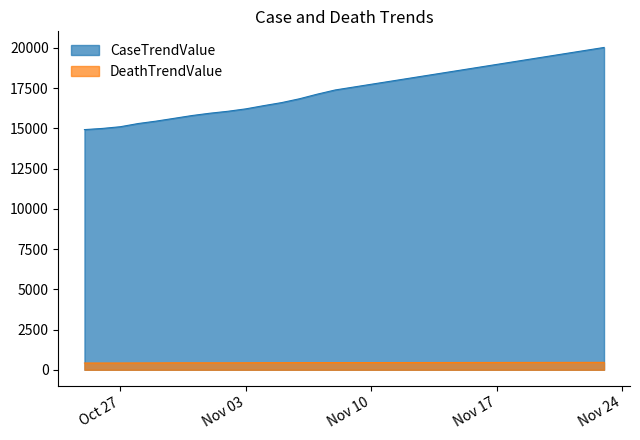

True or false: DeathTrendValue and CaseTrendValue intersect in this chart.

False